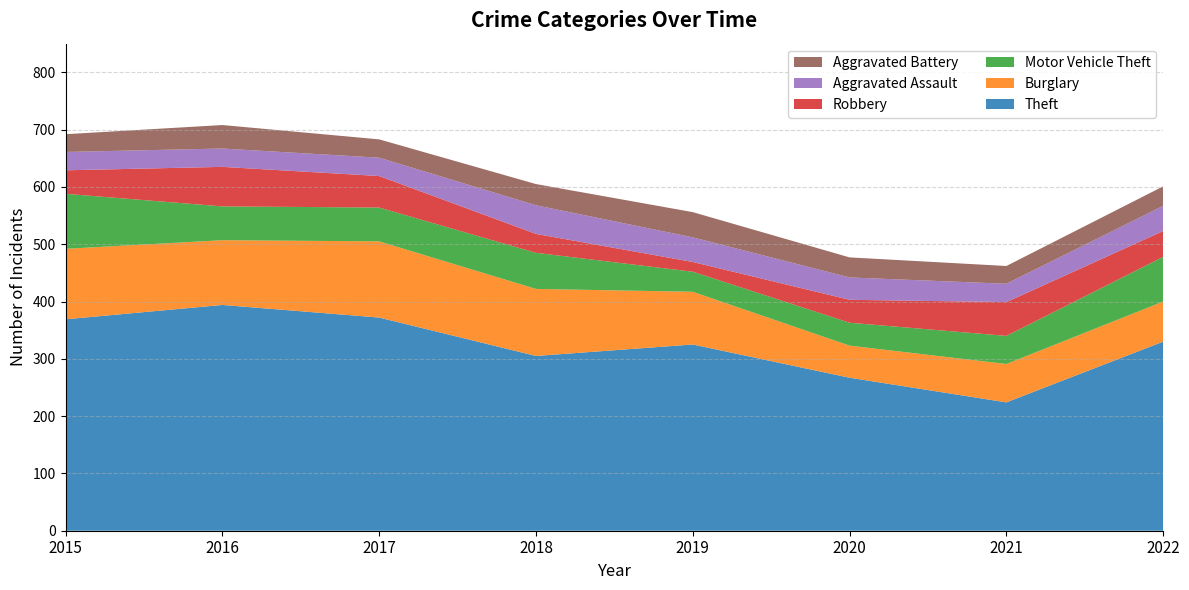

Reading right to left, transcribe all the data shown in this chart.

Theft: 330	224	267	325	305	372	394	369
Burglary: 70	67	56	92	117	133	113	123
Motor Vehicle Theft: 78	49	40	35	63	59	59	96
Robbery: 45	59	40	17	33	55	69	41
Aggravated Assault: 44	32	39	43	50	32	32	32
Aggravated Battery: 34	31	35	44	37	32	41	31